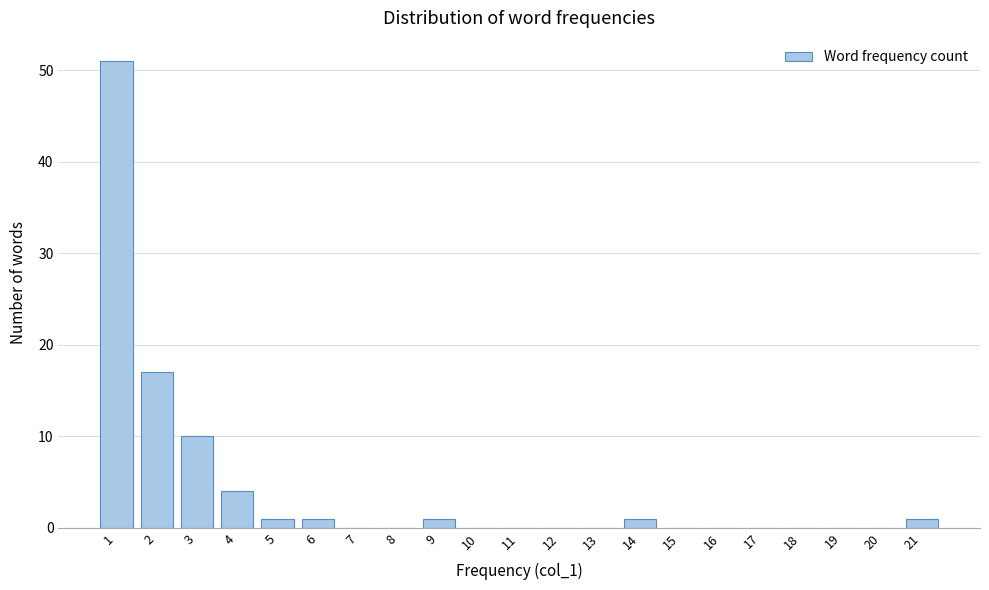

Reading left to right, what are all the values shown in this chart?

1=51	2=17	3=10	4=4	5=1	6=1	7=0	8=0	9=1	10=0	11=0	12=0	13=0	14=1	15=0	16=0	17=0	18=0	19=0	20=0	21=1